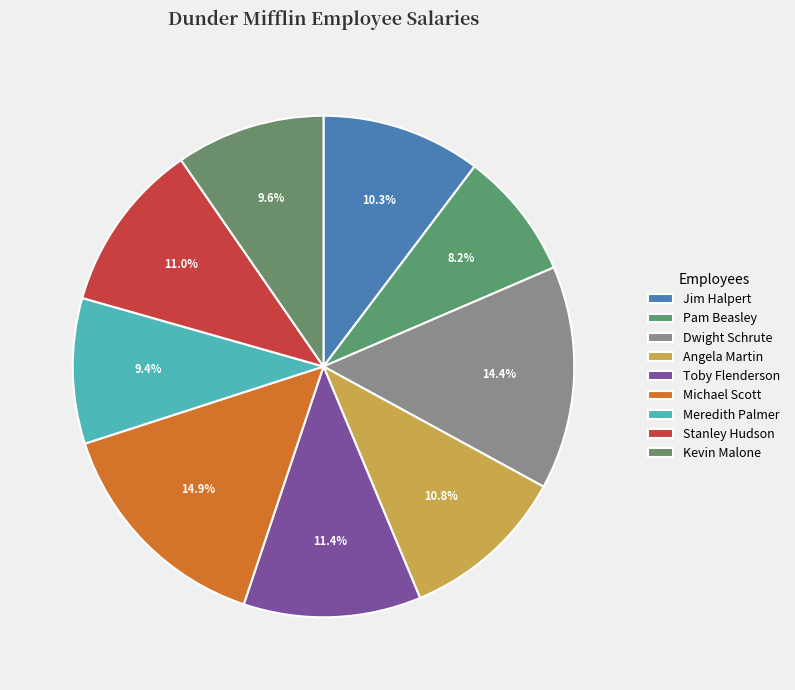

Approximately how many times larger is the value at Pam Beasley compared to Michael Scott?

0.6